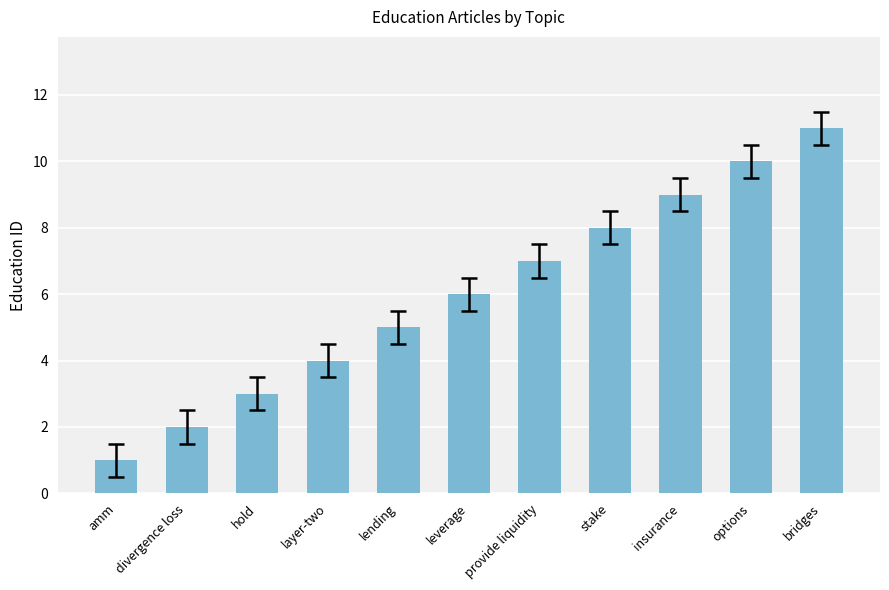

Rank the categories by value from lowest to highest.

amm, divergence loss, hold, layer-two, lending, leverage, provide liquidity, stake, insurance, options, bridges